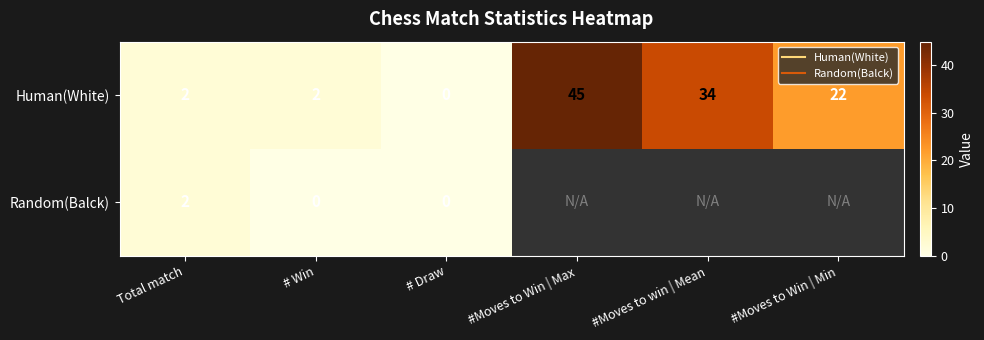

Which series has the widest spread of values?

Human(White)